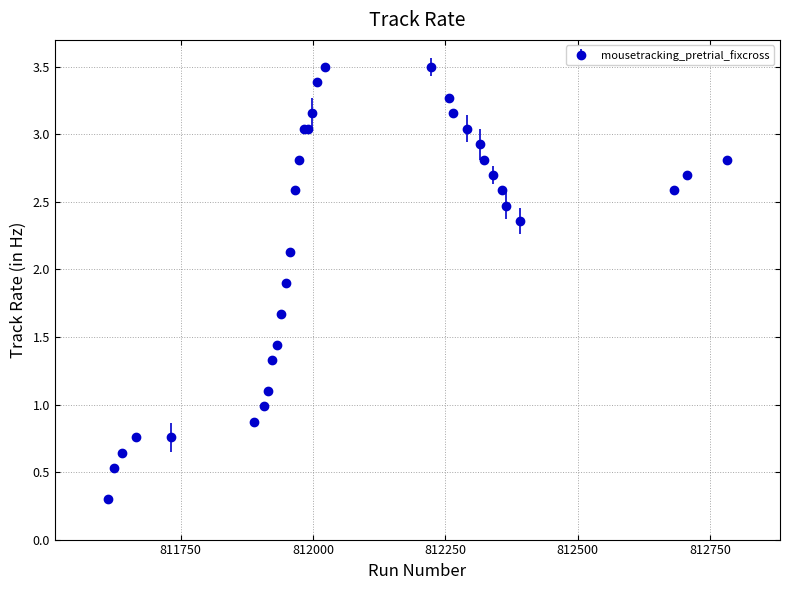

What is the maximum value shown in the chart?

3.5